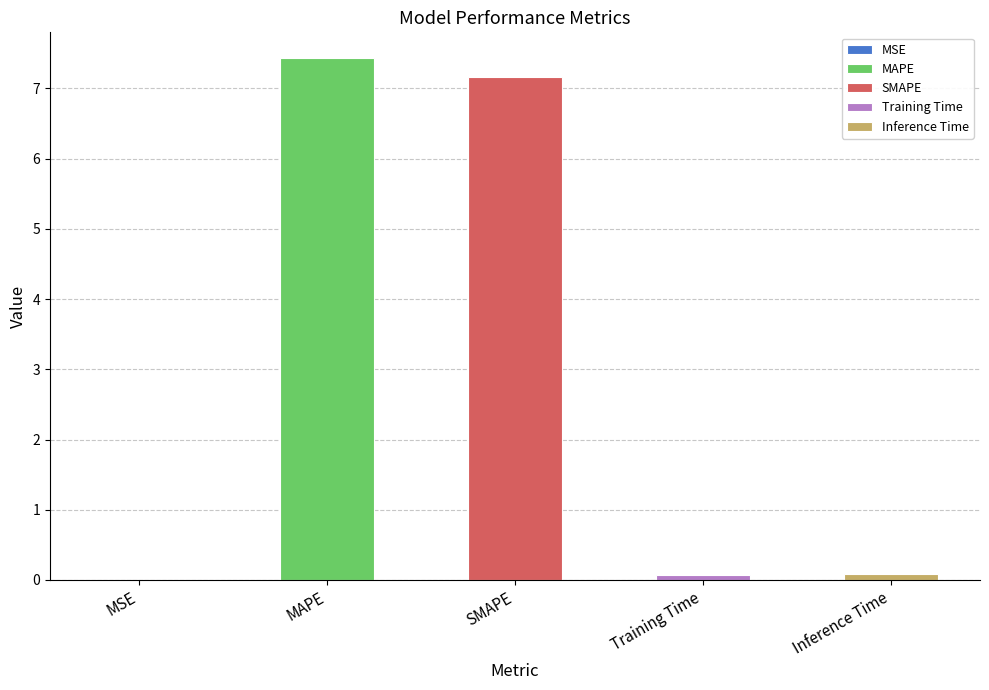

Reading right to left, extract all data points from this chart.

0.1	0.1	7.2	7.4	0.0